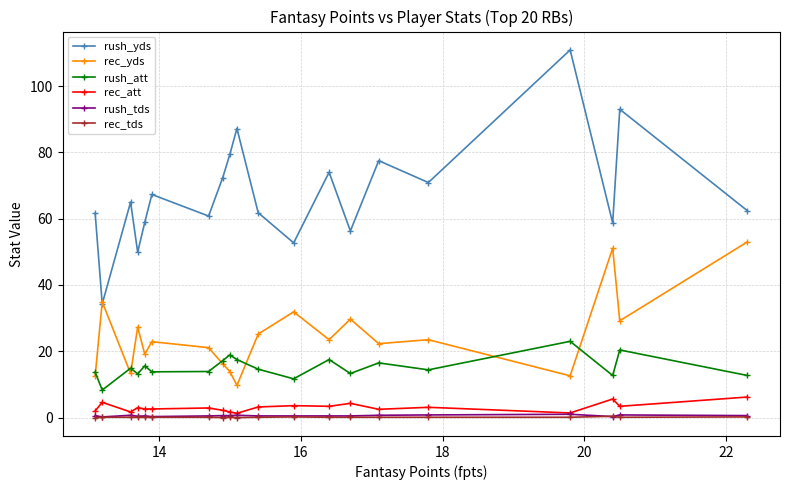

Which series has the largest total across all categories?

rush_yds